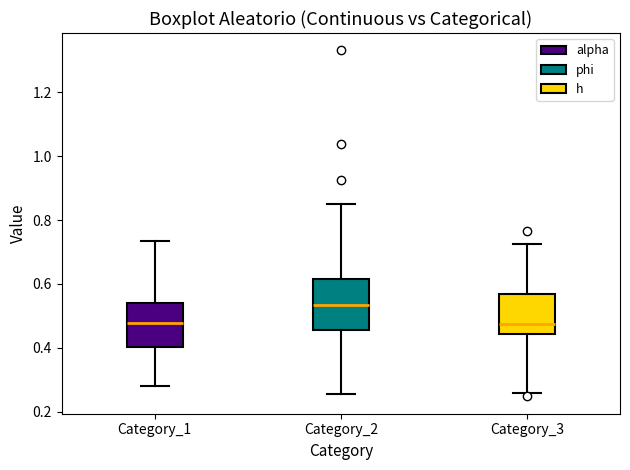

Where is the upper edge of the box for Category_3 on the y-axis? The values are not printed on the chart, so give them approximately, as read against the axis.

0.56